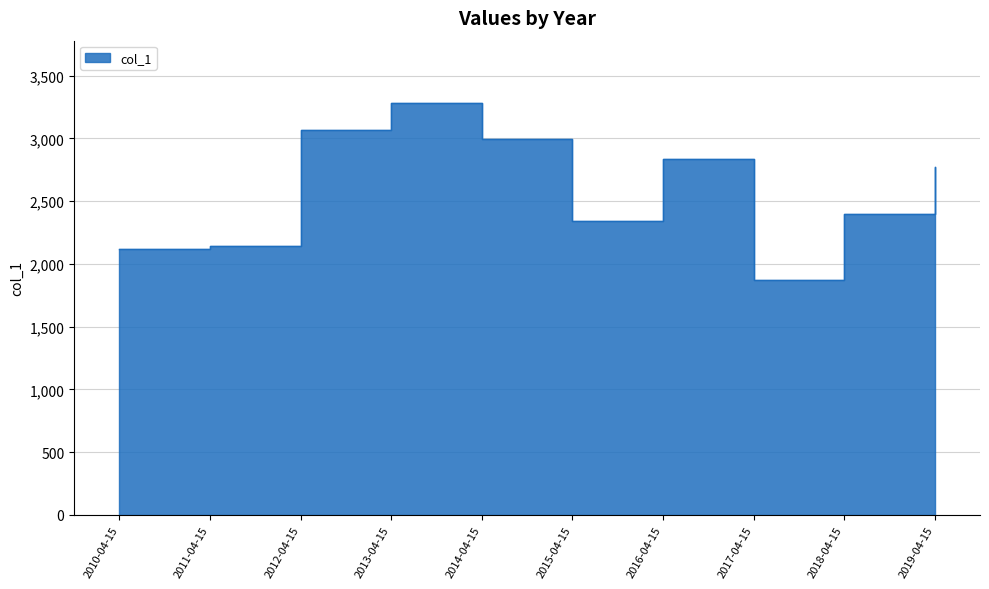

The value at 2012-04-15 is 4523.5. True or false?

False